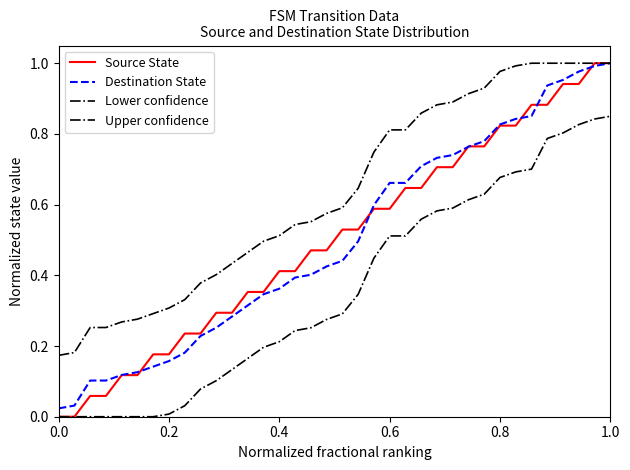

Does the chart display data point markers on the line(s)?

No